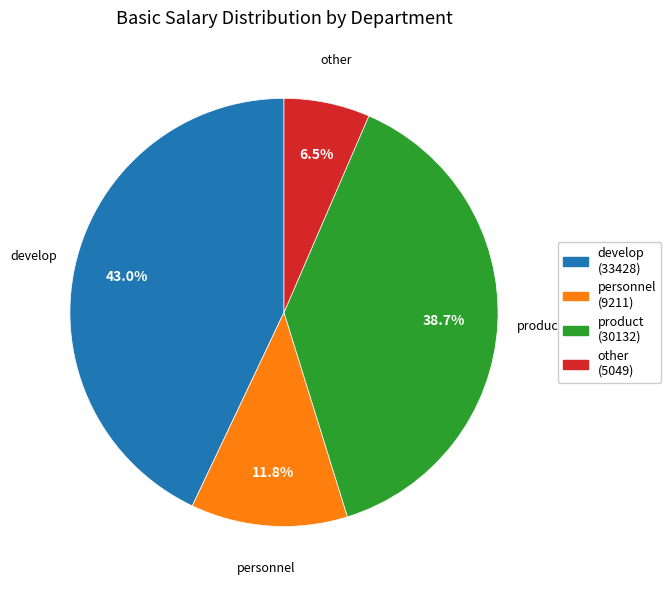

Is product (30132) the majority of the pie?

No